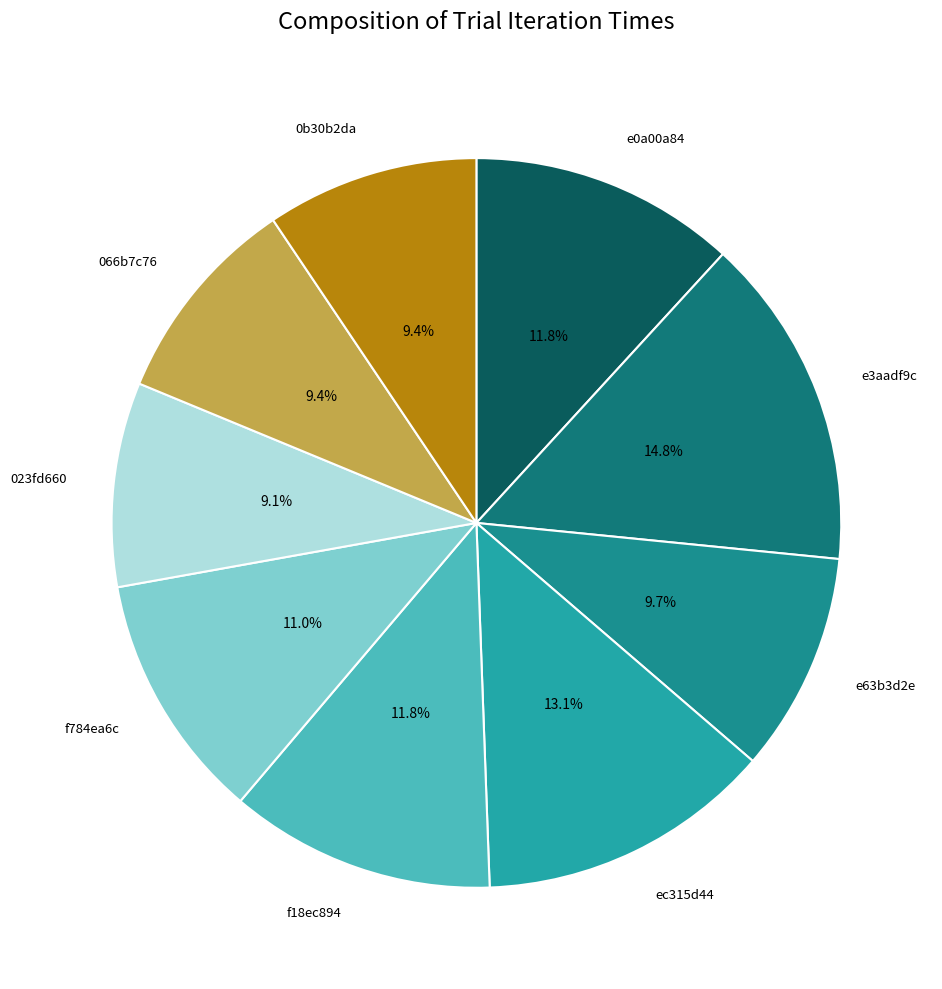

Which has a higher value, e3aadf9c or 066b7c76?

e3aadf9c